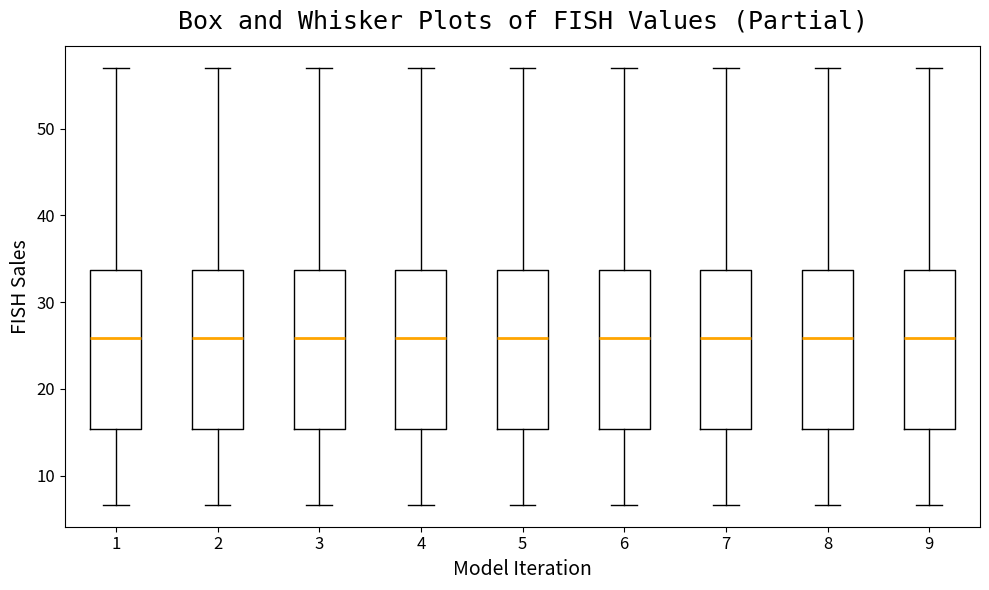

Reading left to right, read every box against the y-axis: the position of its median line, the range the box covers, and the ends of its whiskers. The values are not printed on the chart, so give them approximately, as read against the axis.

1: median 26, box 15 to 34, whiskers 7 to 57
2: median 26, box 15 to 34, whiskers 7 to 57
3: median 26, box 15 to 34, whiskers 7 to 57
4: median 26, box 15 to 34, whiskers 7 to 57
5: median 26, box 15 to 34, whiskers 7 to 57
6: median 26, box 15 to 34, whiskers 7 to 57
7: median 26, box 15 to 34, whiskers 7 to 57
8: median 26, box 15 to 34, whiskers 7 to 57
9: median 26, box 15 to 34, whiskers 7 to 57